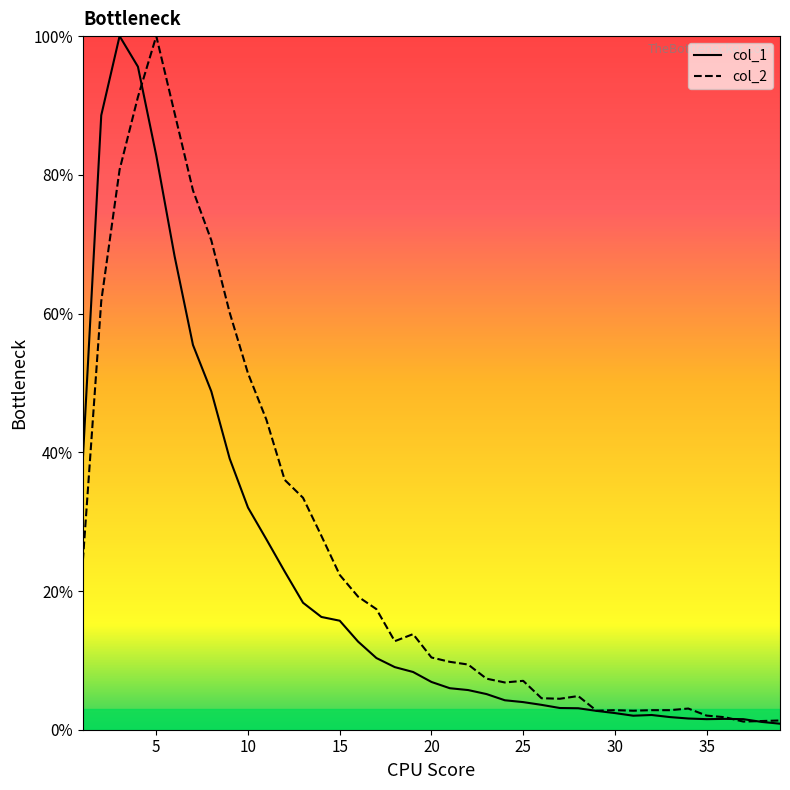

How many values in the col_2 series are below 10?

19